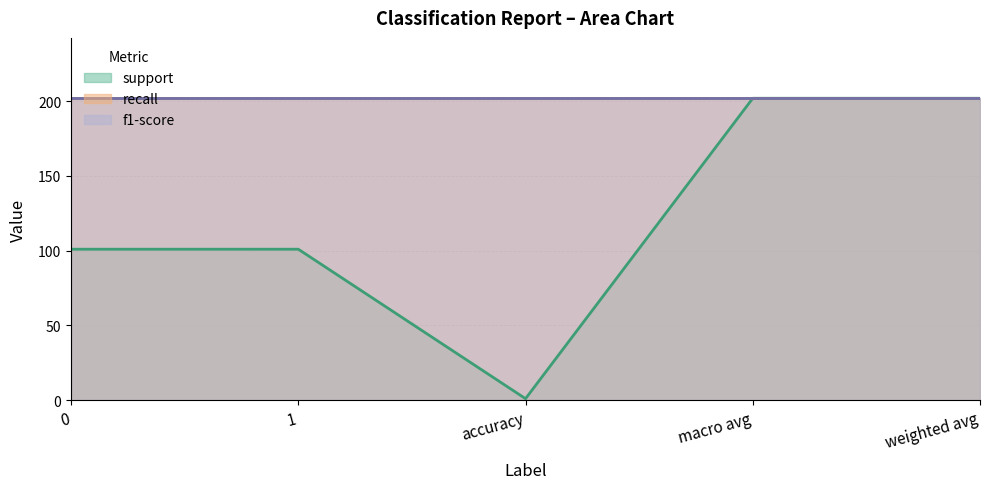

Does the chart have visible grid lines?

Yes